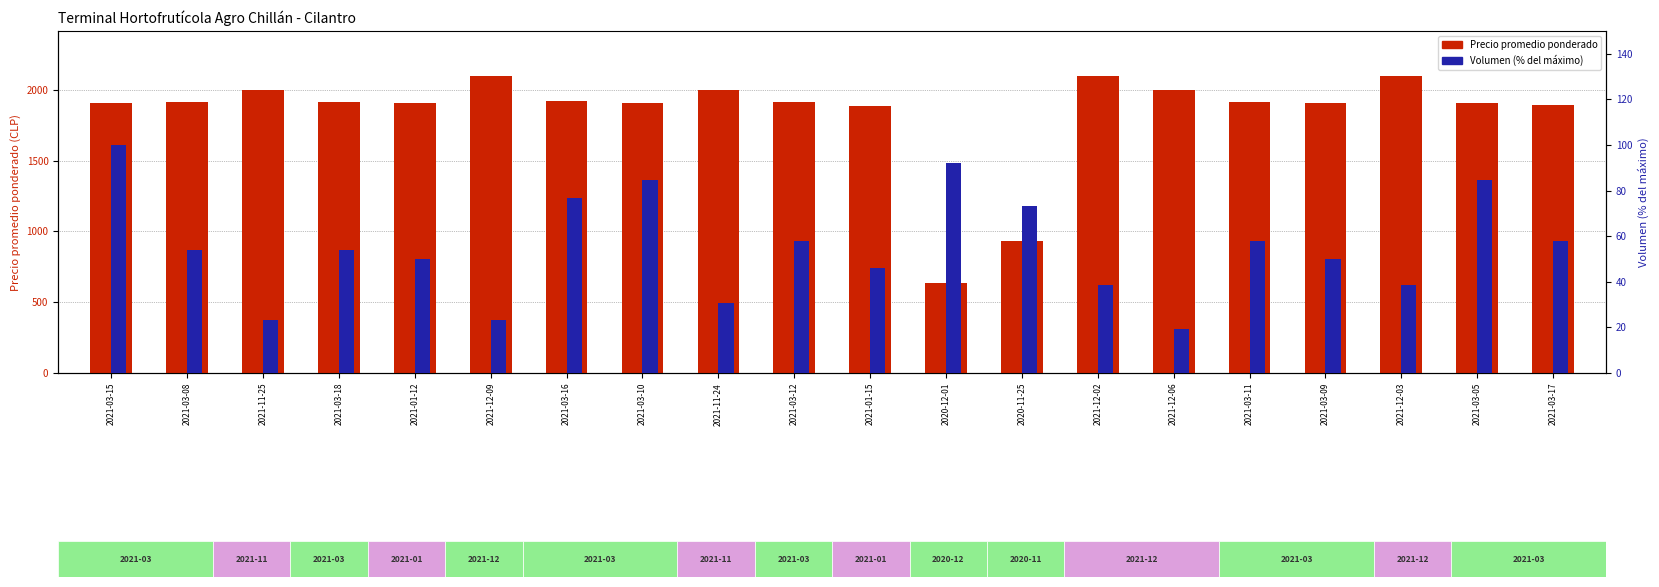

List the series in order of their overall mean, highest first.

Precio promedio ponderado, Volumen (% max)